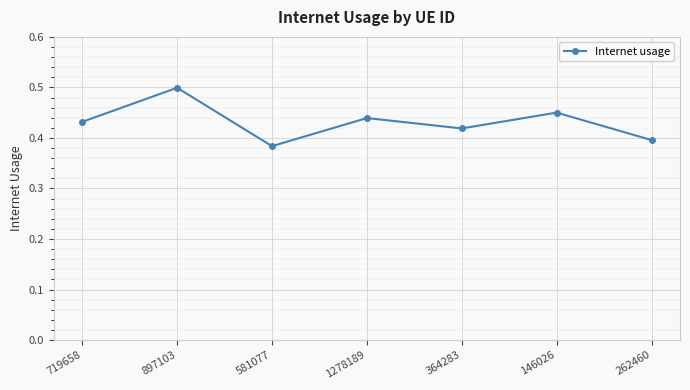

What is the label of the 3rd point from the left?

581077